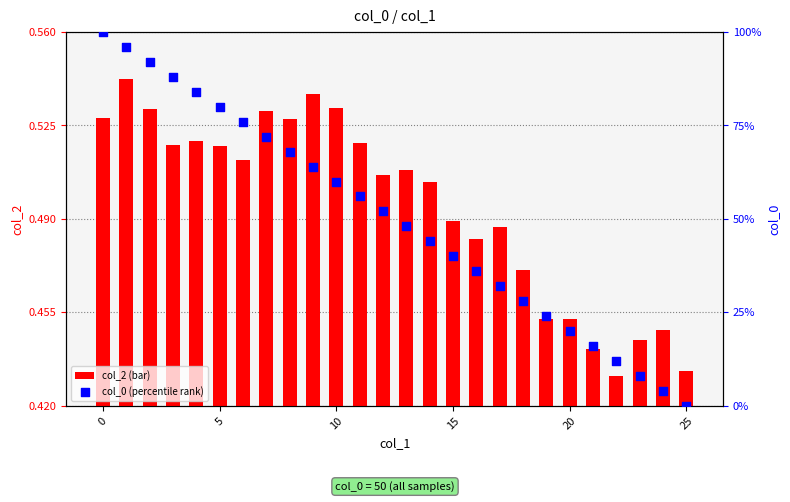

What are all the series names shown in the legend?

col_2, col_0